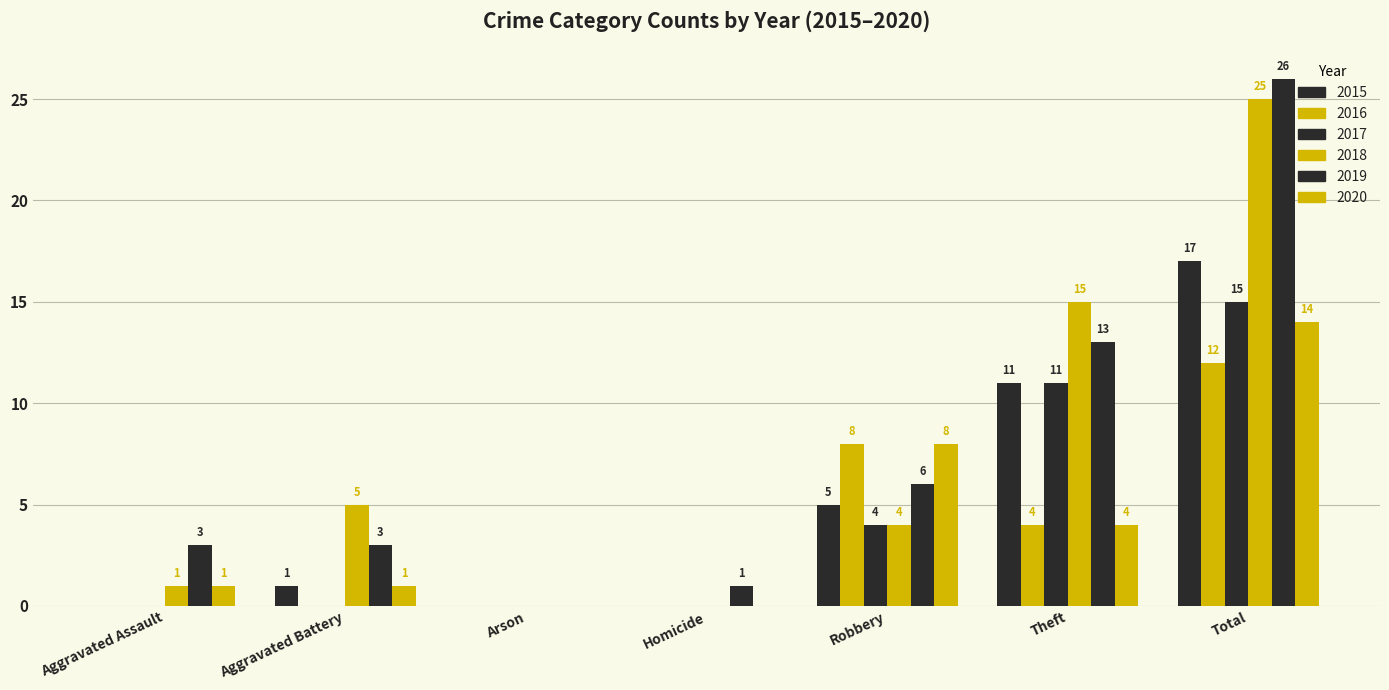

What is the sum of the 2015 values at Aggravated Battery and Arson?

1